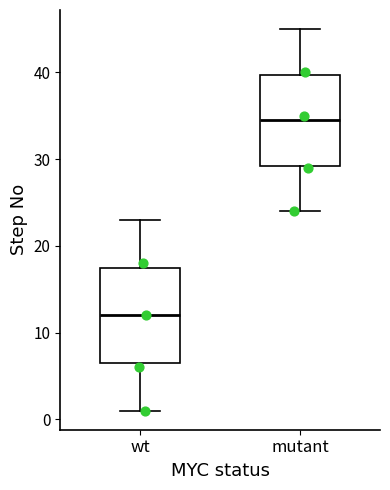

Reading left to right, transcribe this box plot: for each box, give where its median line is, the range the box spans, and where its two whiskers end, as read against the y-axis. The values are not printed on the chart, so give them approximately, as read against the axis.

wt: median 12, box 7 to 18, whiskers 1 to 23
mutant: median 35, box 29 to 40, whiskers 24 to 45